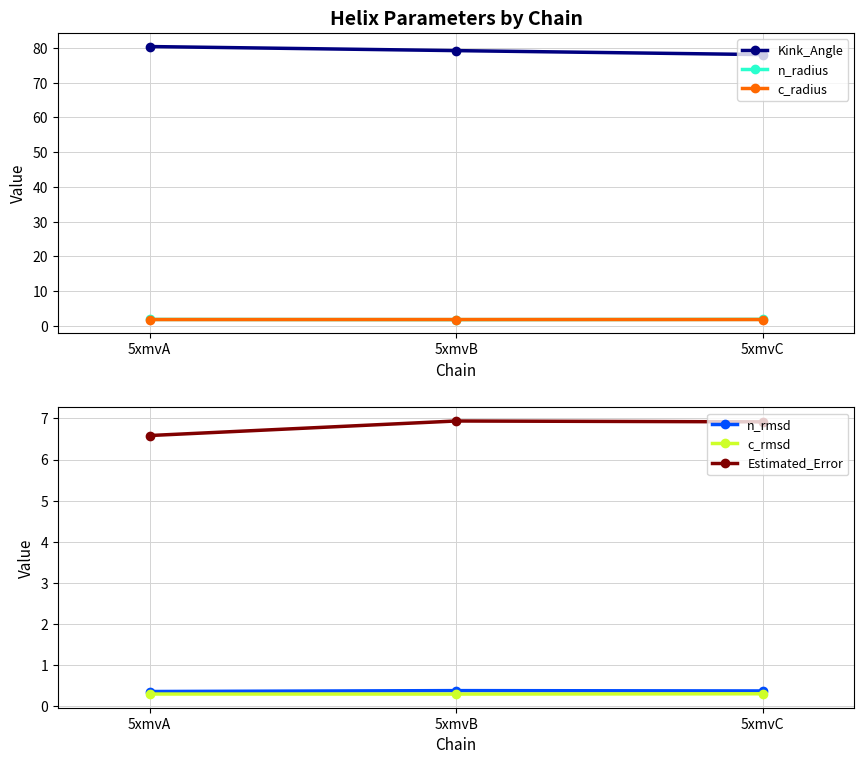

What is the value of the c_rmsd point at the 2nd from the left?

0.3